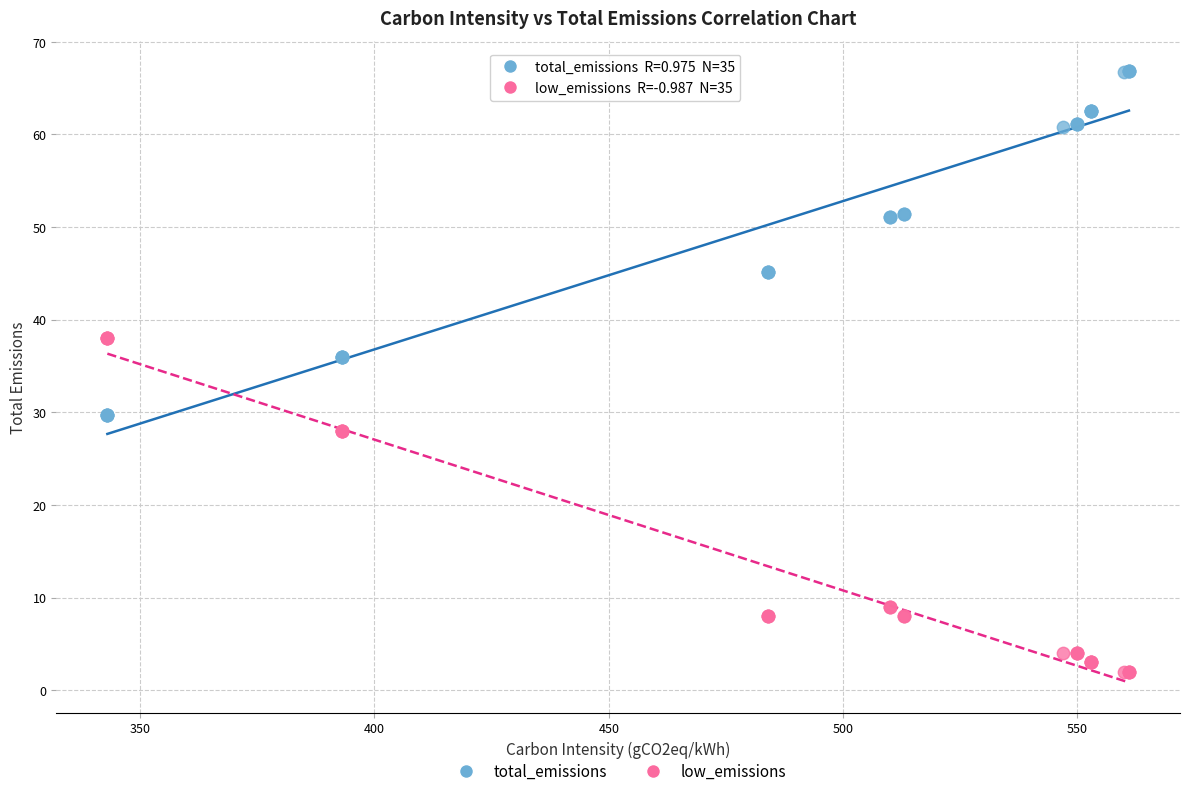

Which series reaches the minimum Y coordinate?

low_emissions